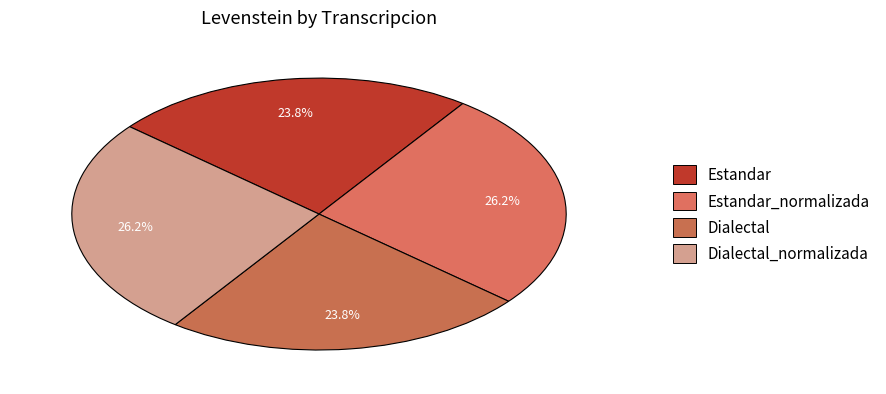

How many segments does this pie chart have?

4